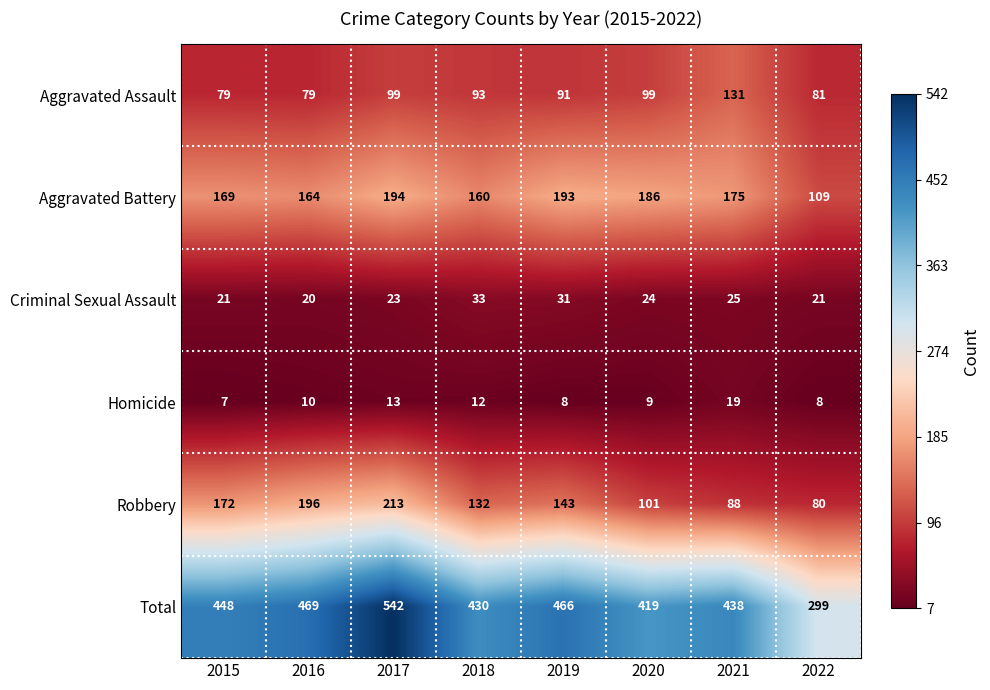

What is the maximum value for Aggravated Battery?

194